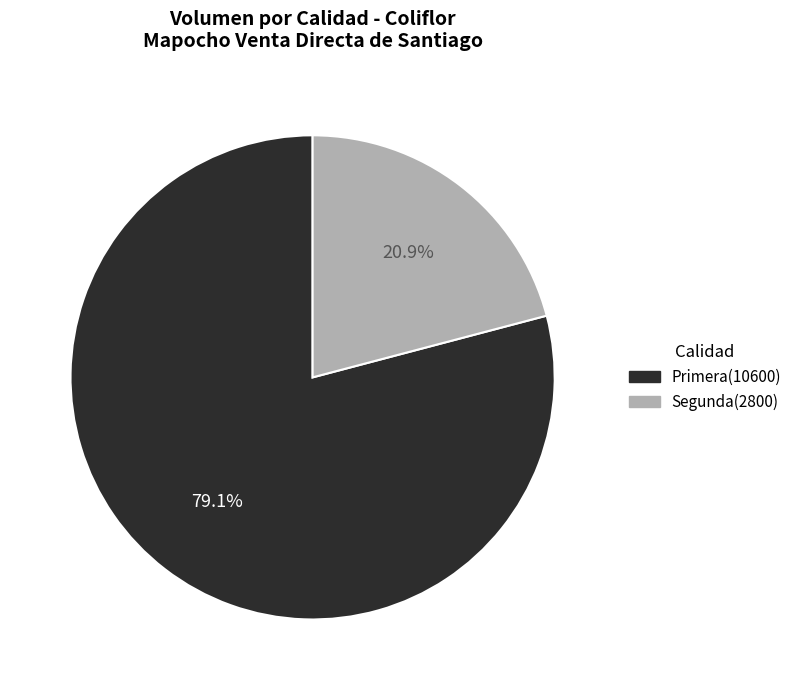

True or false: Primera accounts for 92% of the total.

False